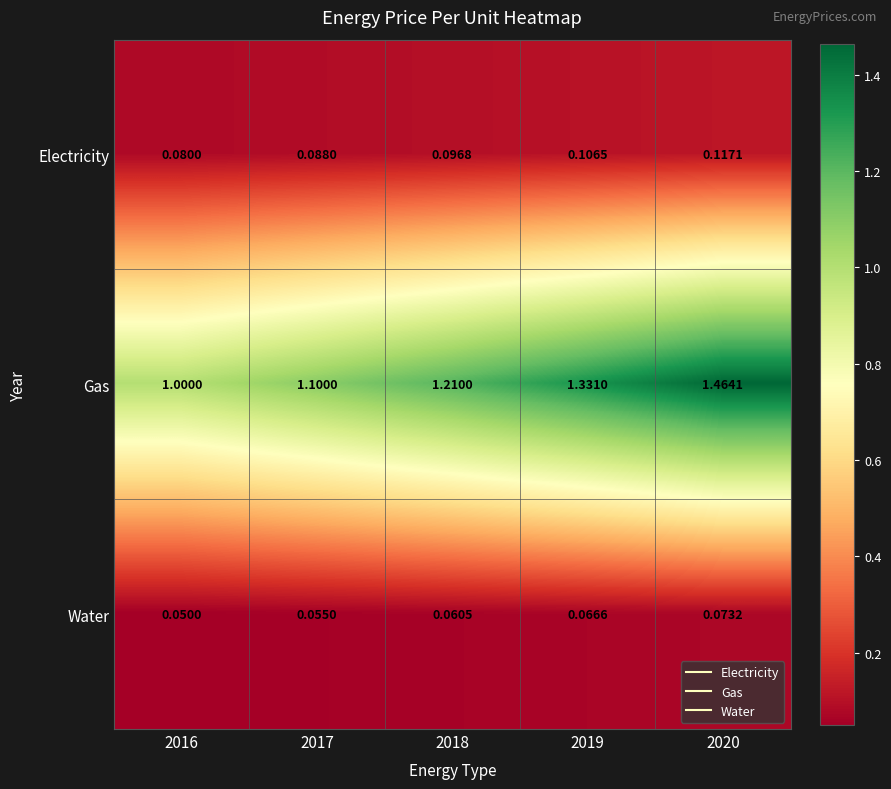

What is the total value across all series at 2016?

1.1